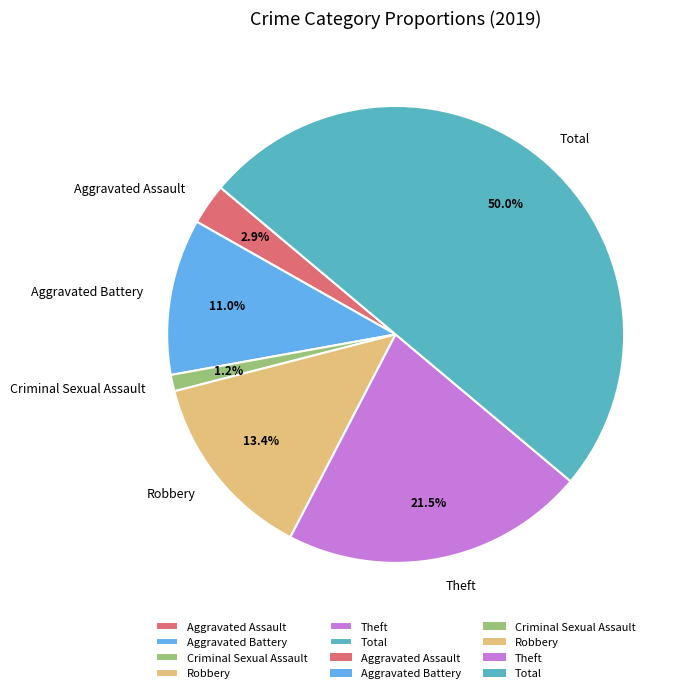

How many slices are in this pie chart?

6